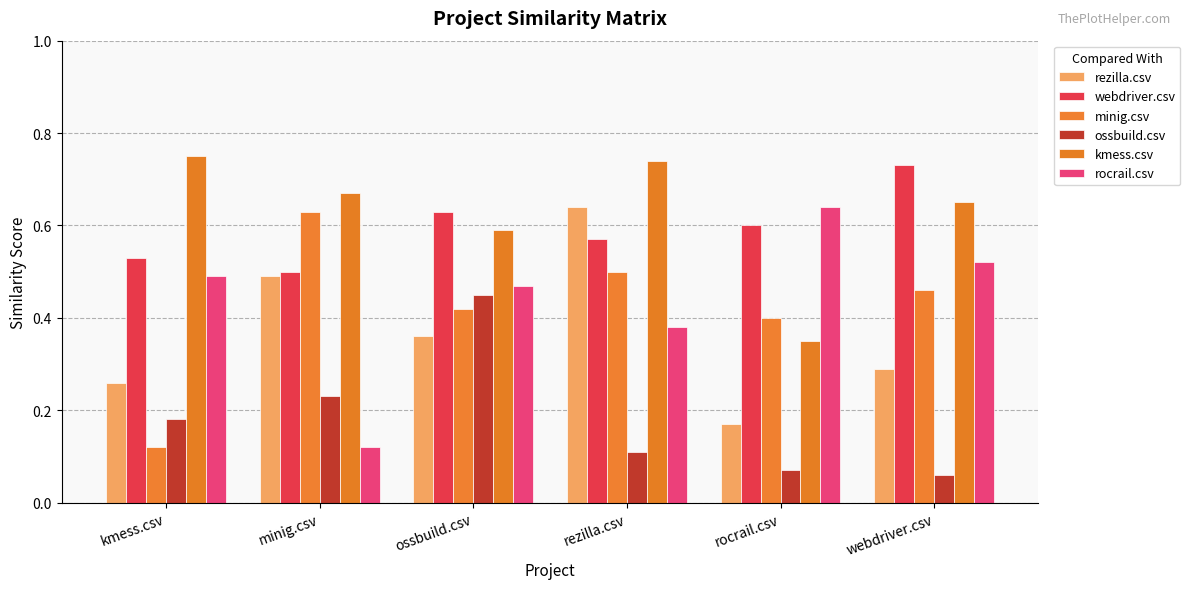

What is the value of the ossbuild.csv bar at the 4th from the left?

0.1